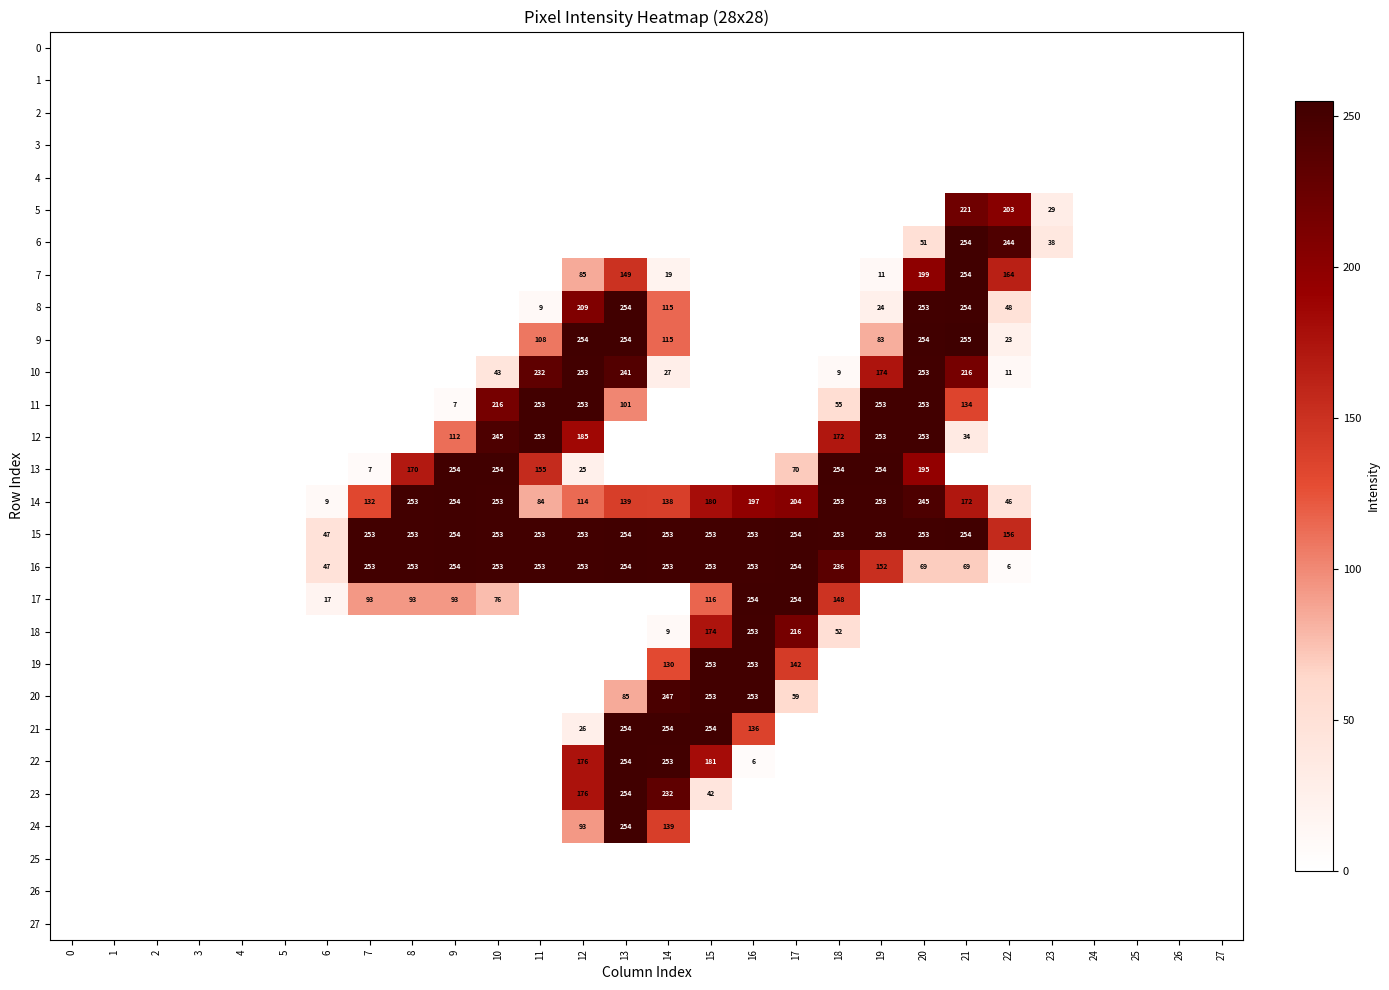

What is the highest value of the 6 series?

254